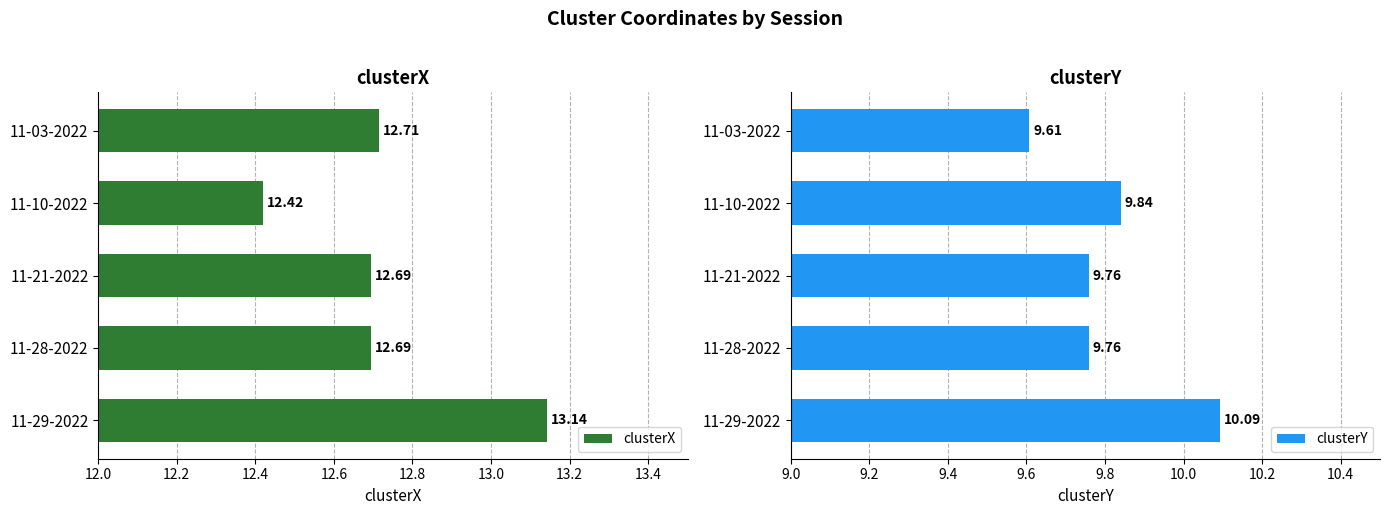

What is the difference between the clusterX values at 11-03-2022 and 11-10-2022?

0.3